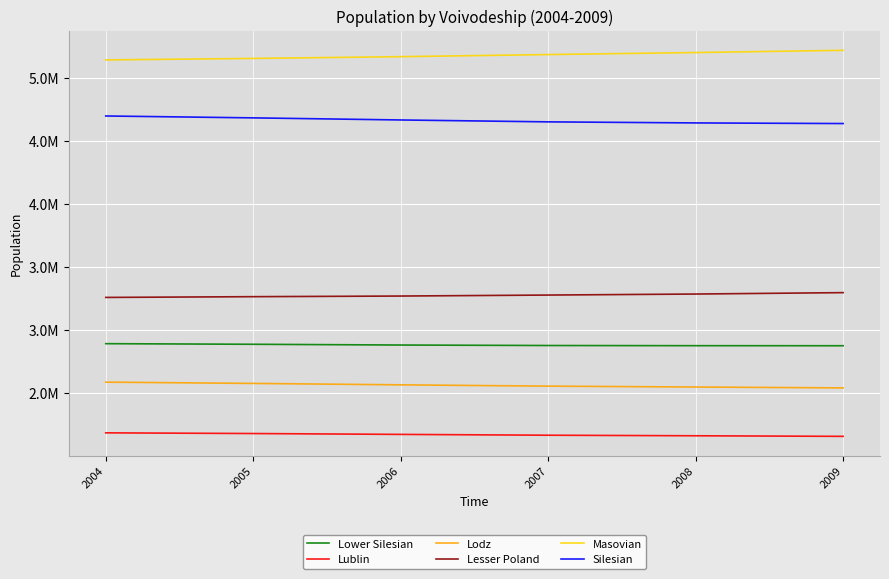

Does the chart have visible grid lines?

Yes